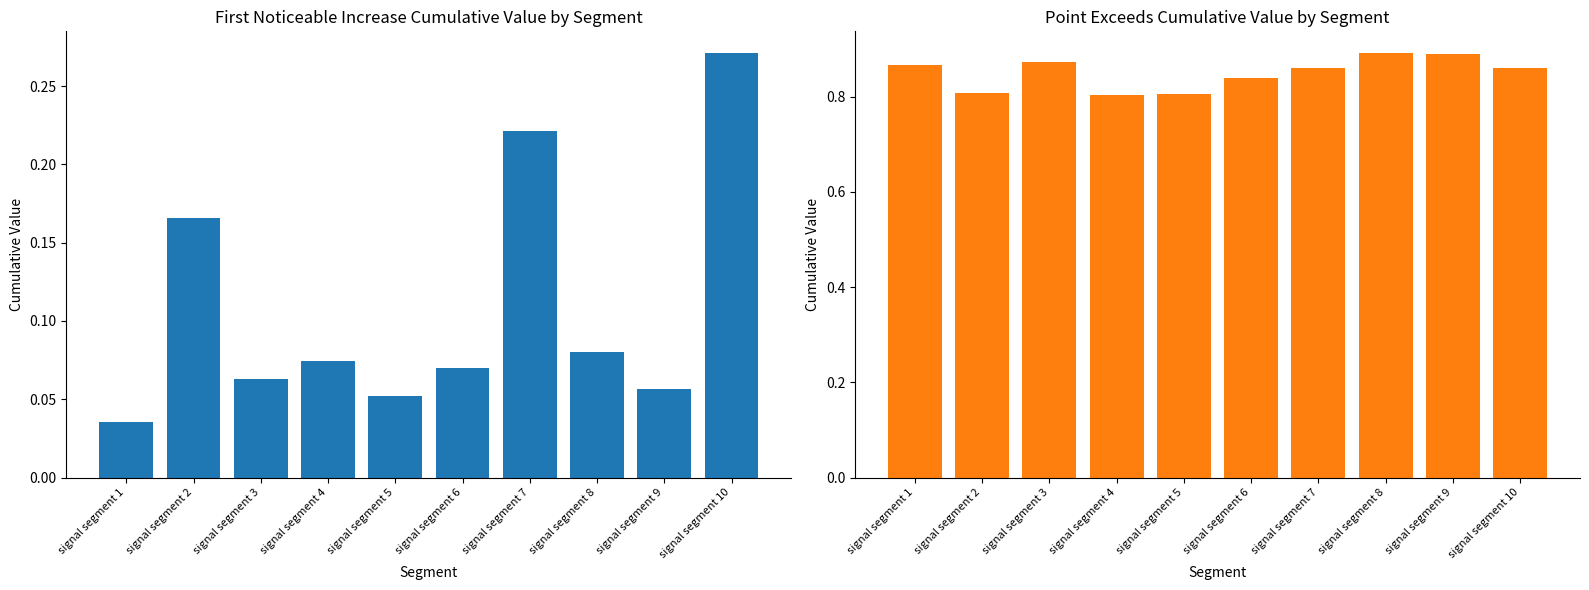

True or false: First_Noticeable_Increase_Cumulative_Value has a value of 0.1 at signal segment 9.

False